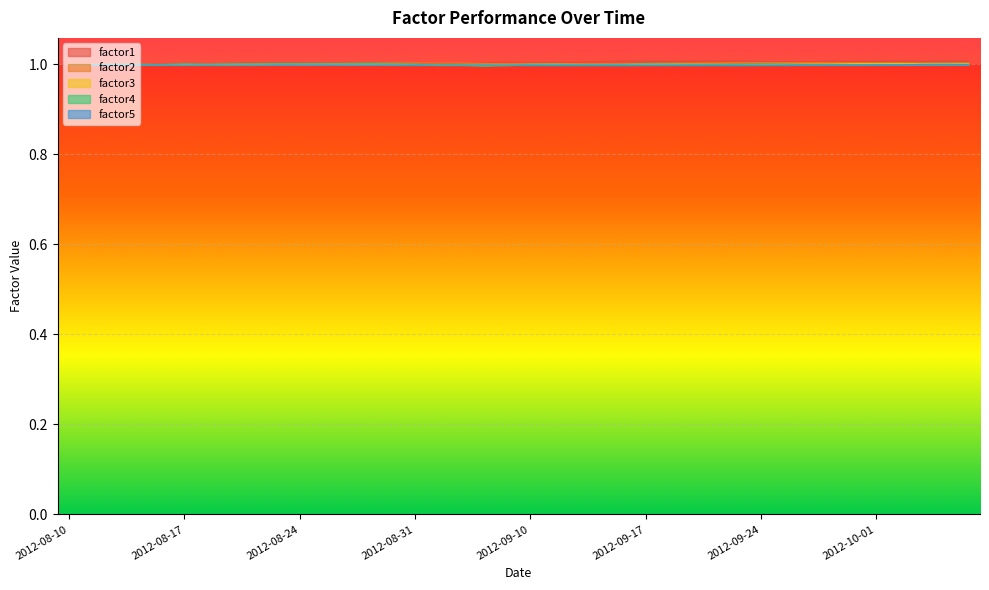

Which series changed the most between 2012-08-23 and 2012-09-06?

factor4